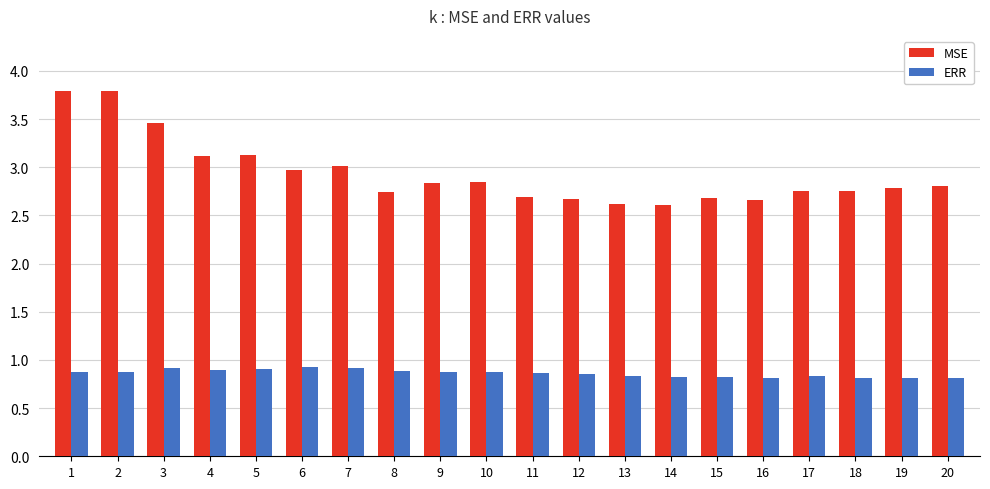

True or false: ERR has a value of 0.8 at 16.

True